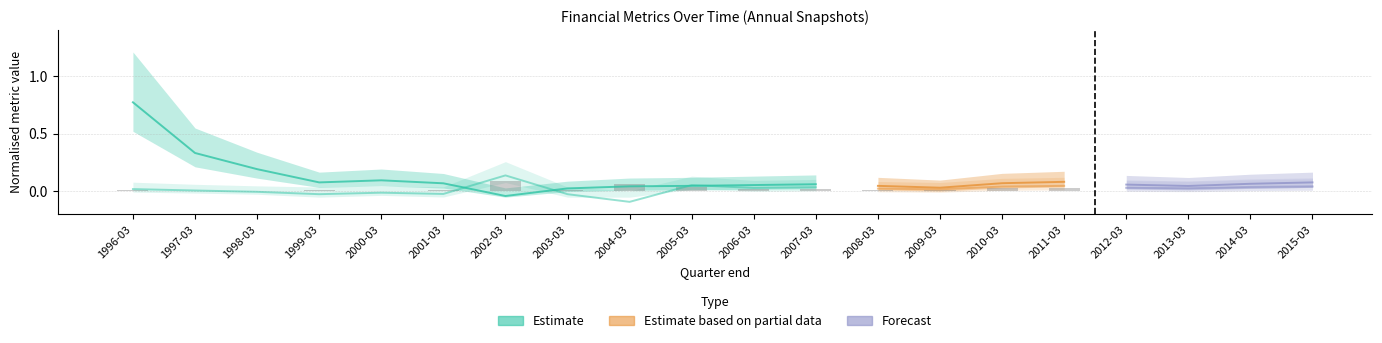

Is it true that the value at 1997-03 is 0.0?

True